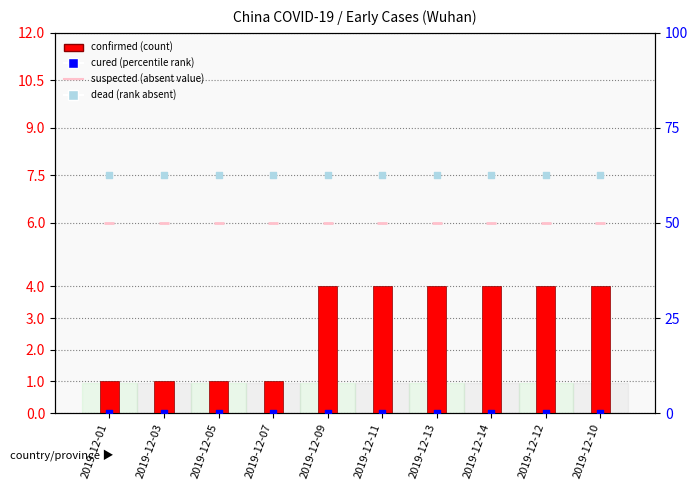

Which series has the largest total across all categories?

dead (rank absent)